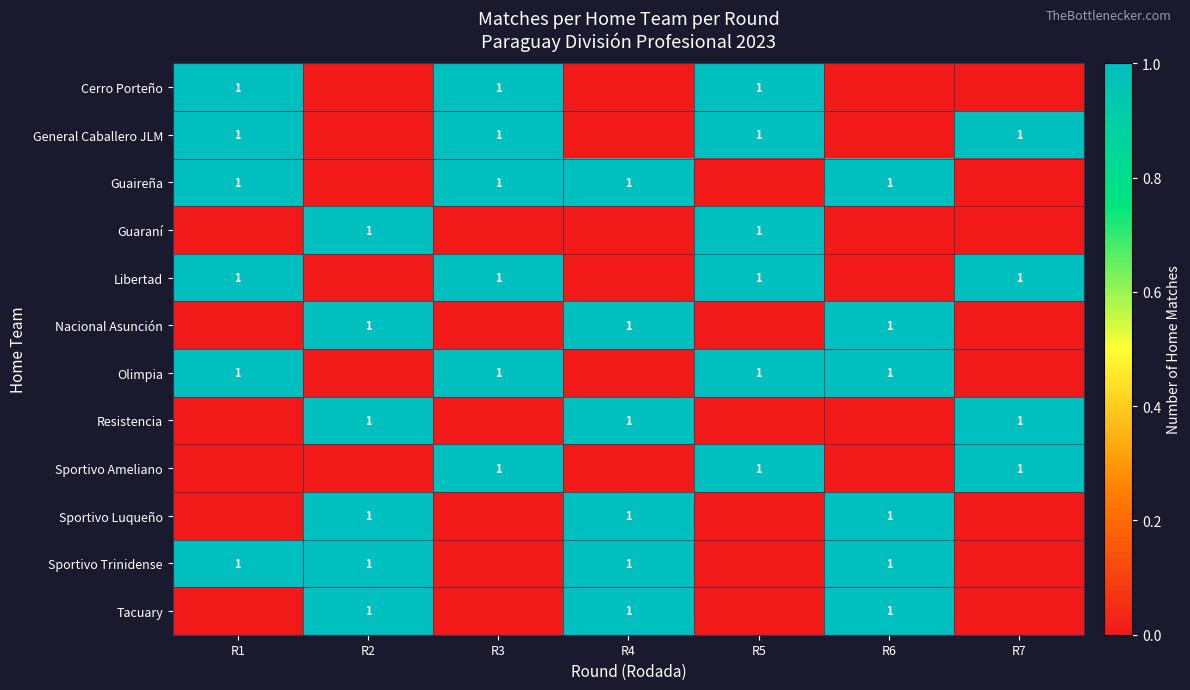

The Sportivo Trinidense series shows 1 at R1. True or false?

True